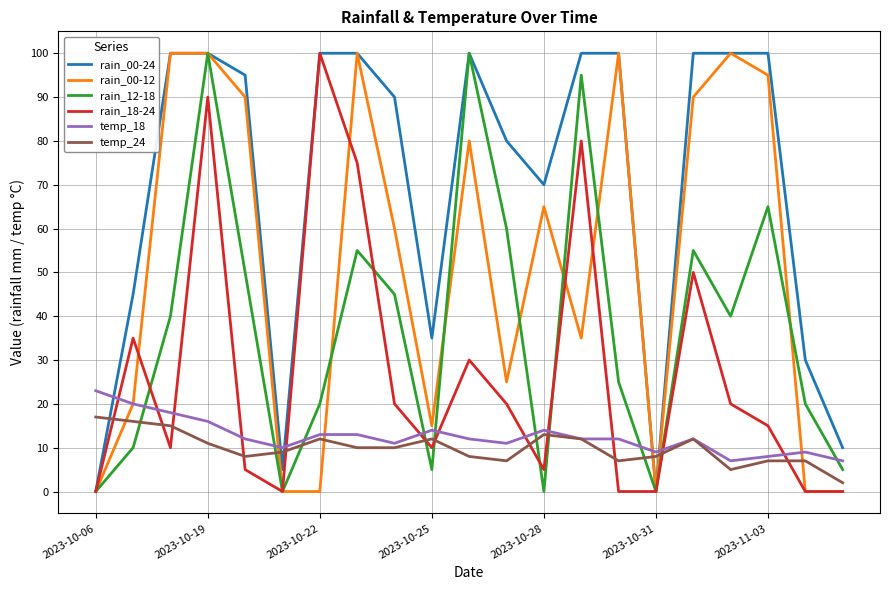

At how many categories does at least one series exceed 77?

13